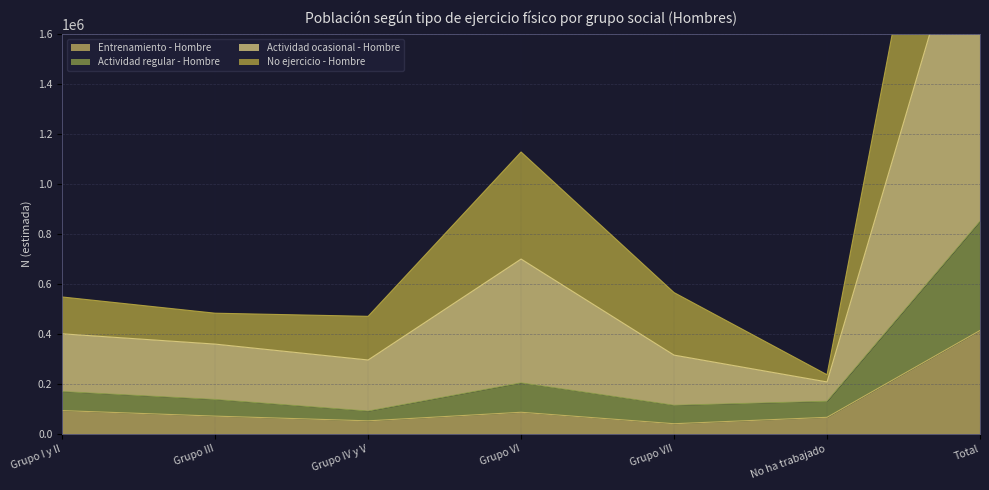

Which series has the largest range (max minus min)?

Actividad ocasional - Hombre